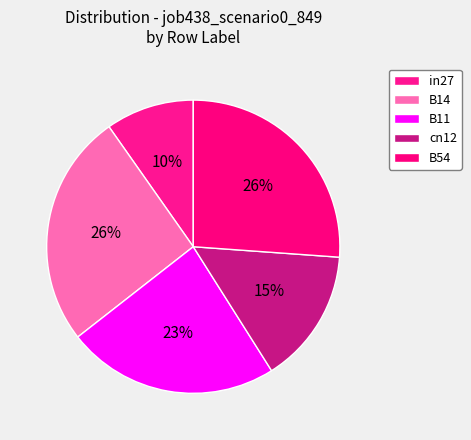

True or false: B14 accounts for 26% of the total.

True